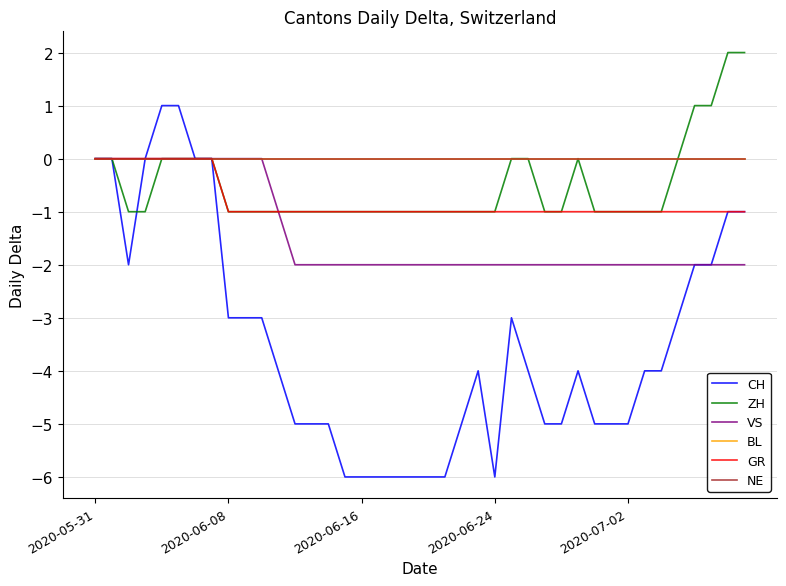

Does the chart display data point markers on the line(s)?

No